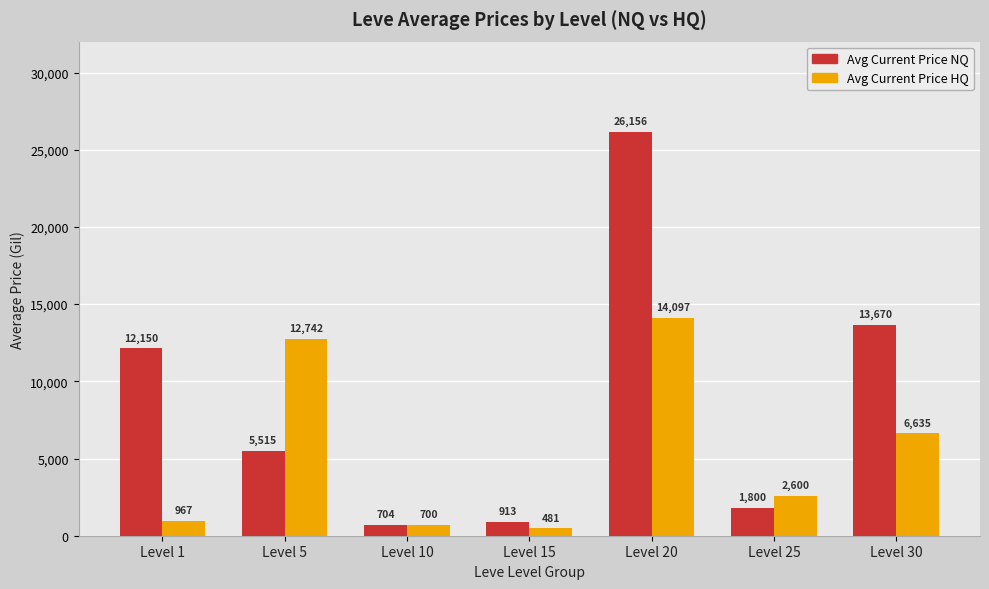

What is the maximum value shown in the chart?

26156.0